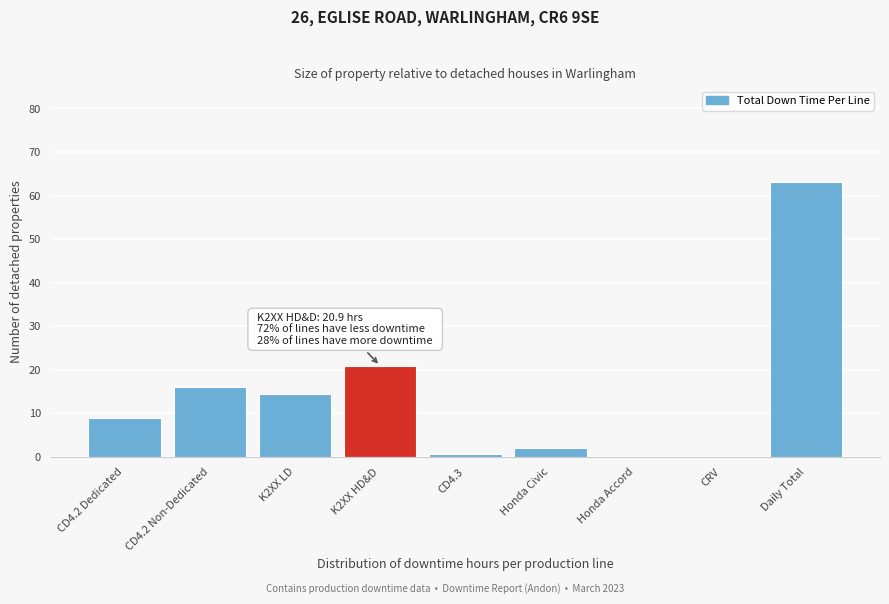

Reading right to left, list all the values displayed in this chart.

Daily Total=63.0	CRV=0.0	Honda Accord=0.0	Honda Civic=1.9	CD4.3=0.7	K2XX HD&D=20.9	K2XX LD=14.5	CD4.2 Non-Dedicated=16.0	CD4.2 Dedicated=9.0